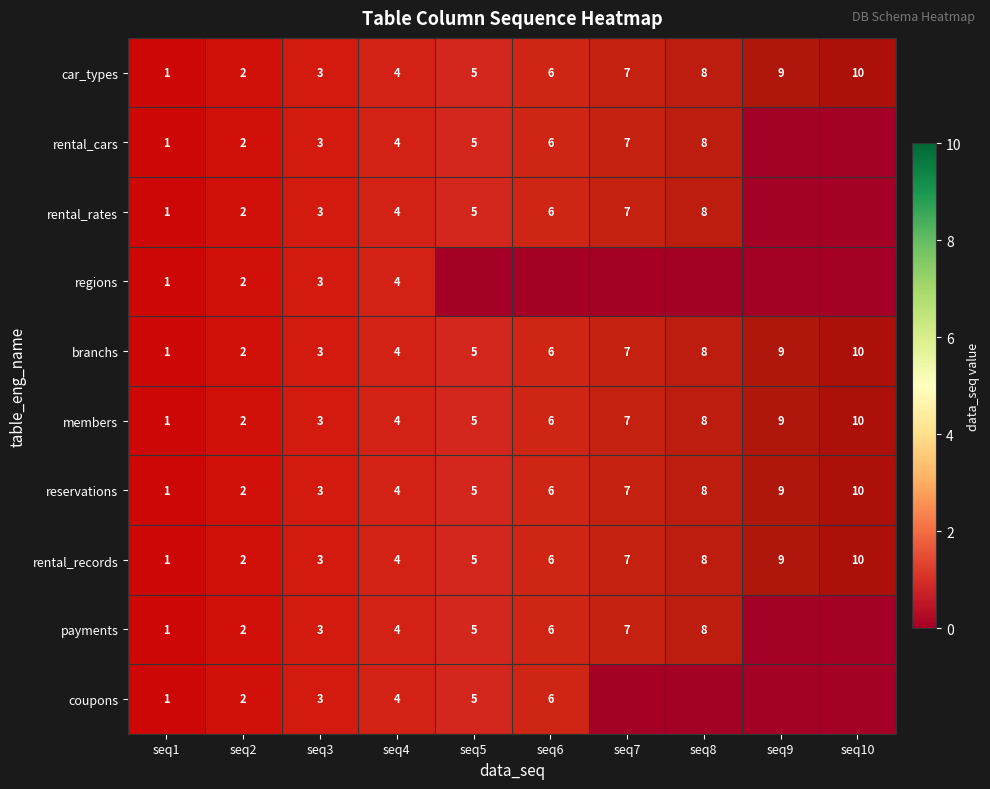

Is the value of branchs at seq10 greater than the value of car_types at seq3?

No